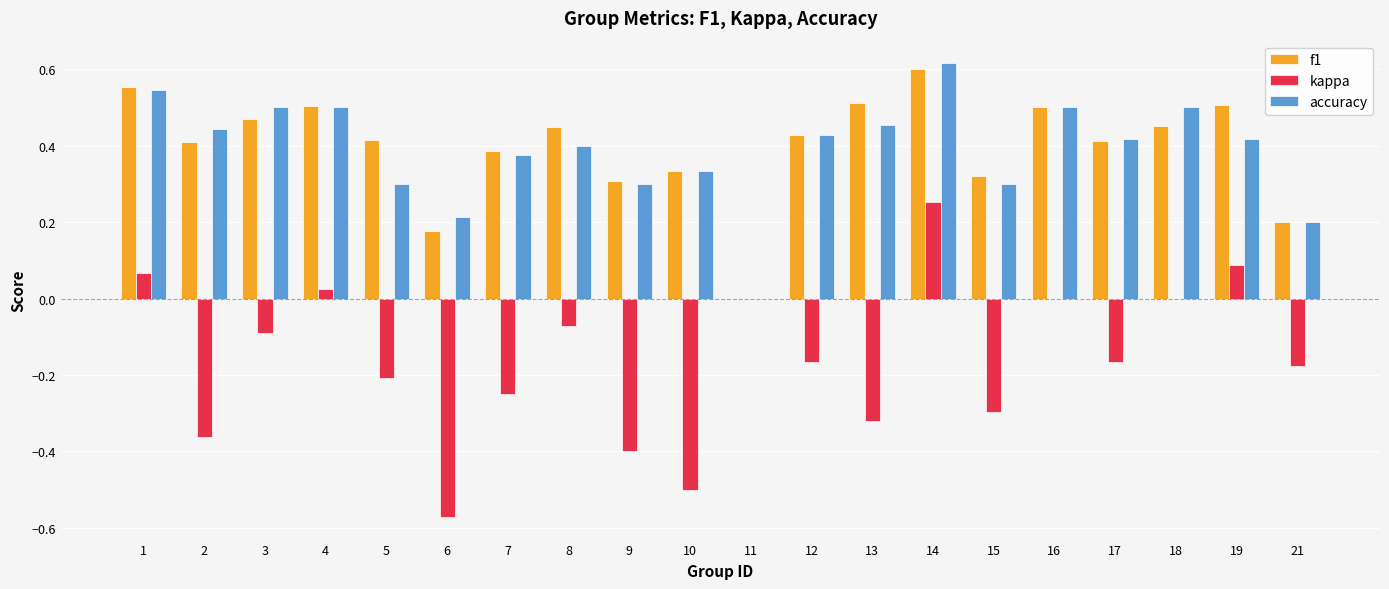

Does the chart contain stacked bars?

No